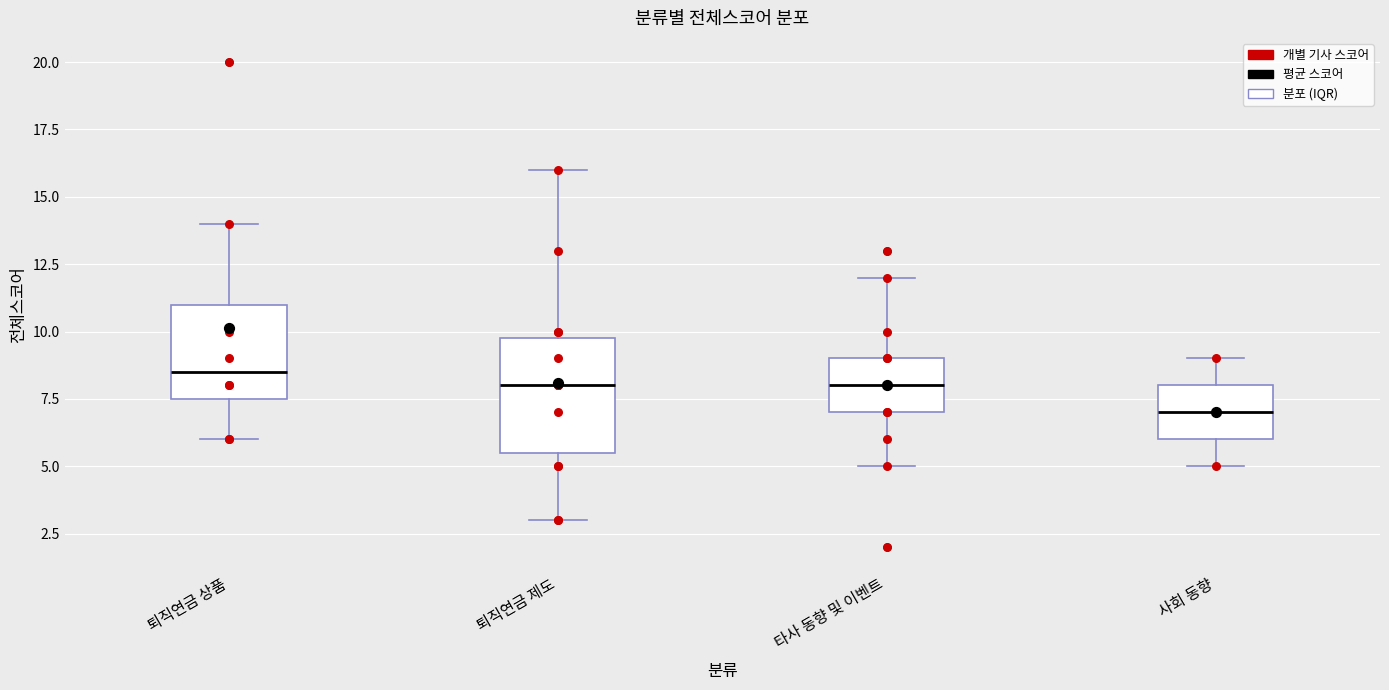

Reading left to right, read every box against the y-axis: the position of its median line, the range the box covers, and the ends of its whiskers. The values are not printed on the chart, so give them approximately, as read against the axis.

퇴직연금 상품: median 8.5, box 7.5 to 11.0, whiskers 6.0 to 14.0
퇴직연금 제도: median 8.0, box 5.5 to 10.0, whiskers 3.0 to 16.0
타사 동향 및 이벤트: median 8.0, box 7.0 to 9.0, whiskers 5.0 to 12.0
사회 동향: median 7.0, box 6.0 to 8.0, whiskers 5.0 to 9.0